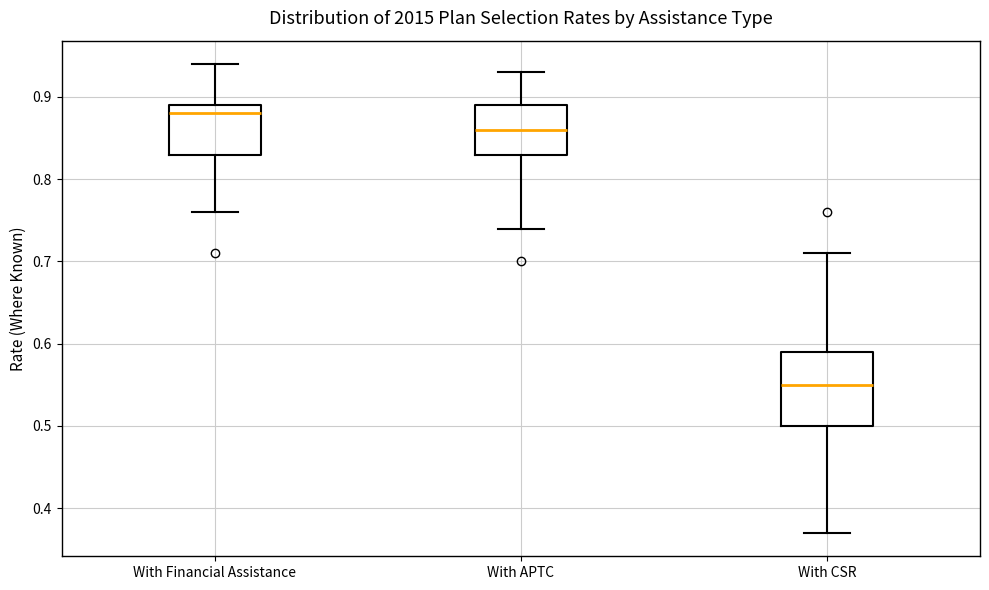

Comparing the boxes themselves (not the whiskers), which one is the tallest?

With CSR